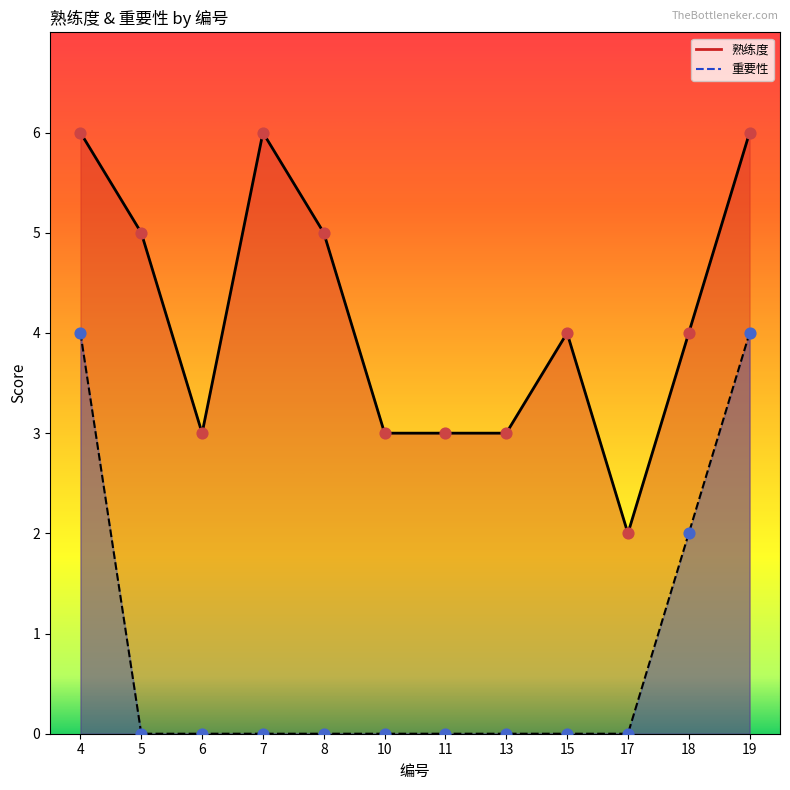

Which series has the widest spread of Y values?

熟练度